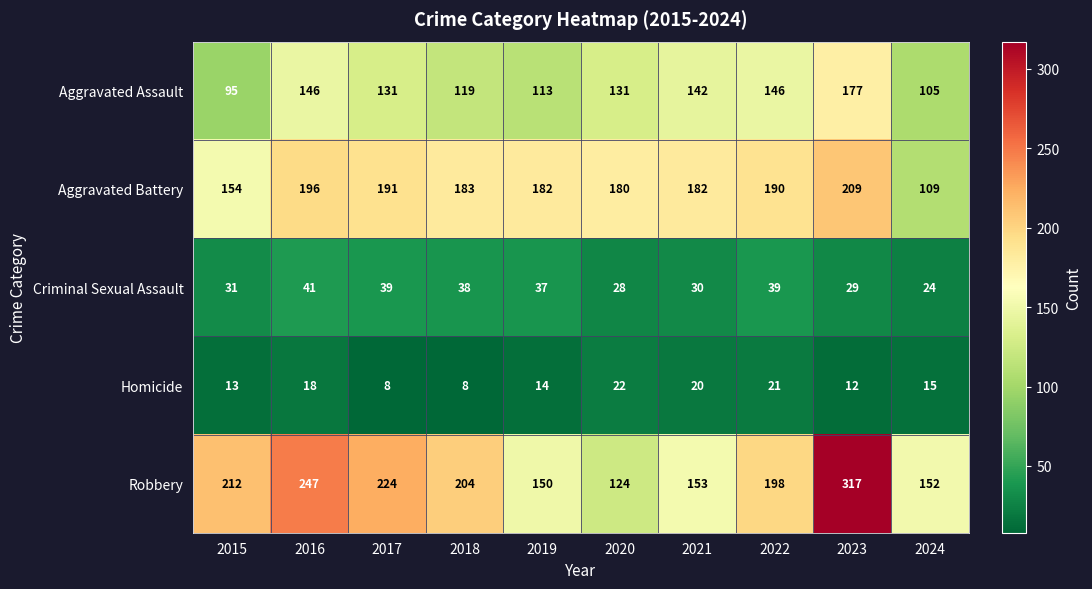

What is the difference between the highest and lowest values at 2024?

137